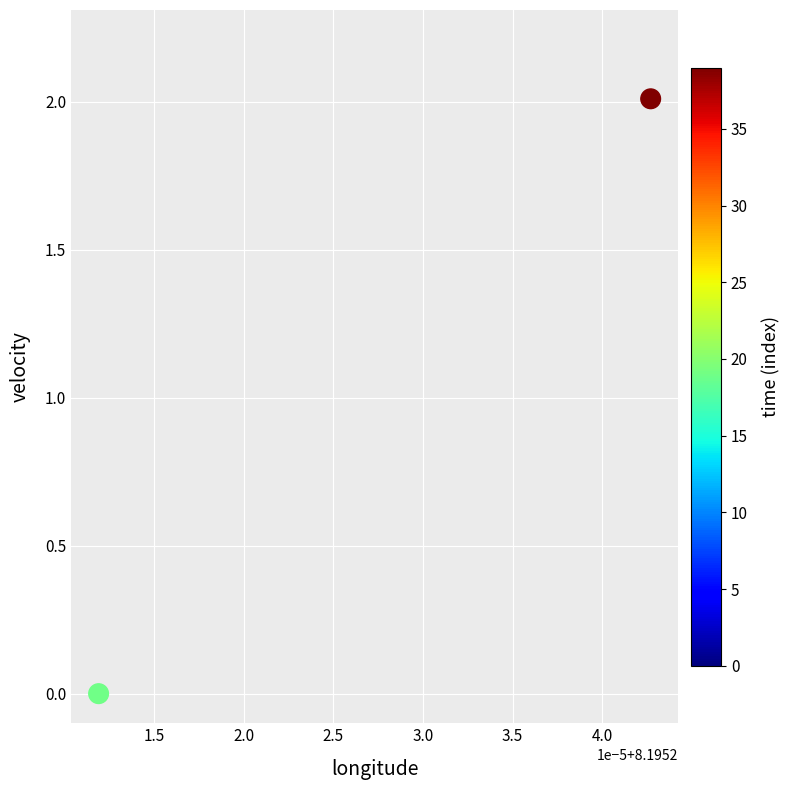

What is the average X value?

8.2